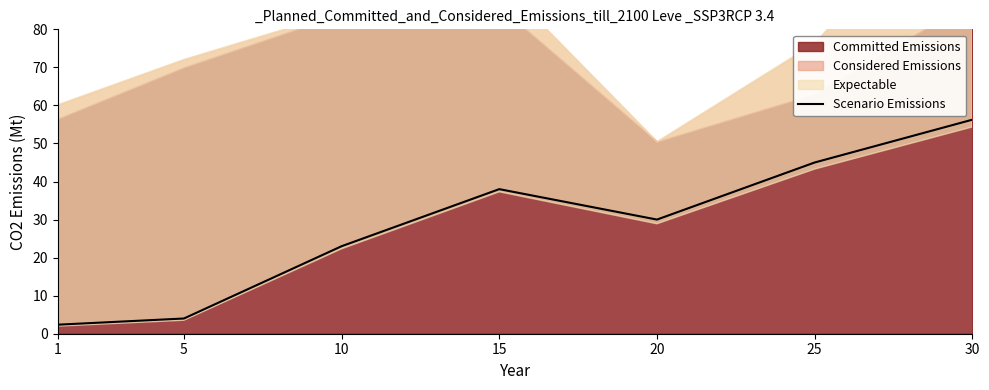

What is the difference between the maximum and second lowest values?

52.2